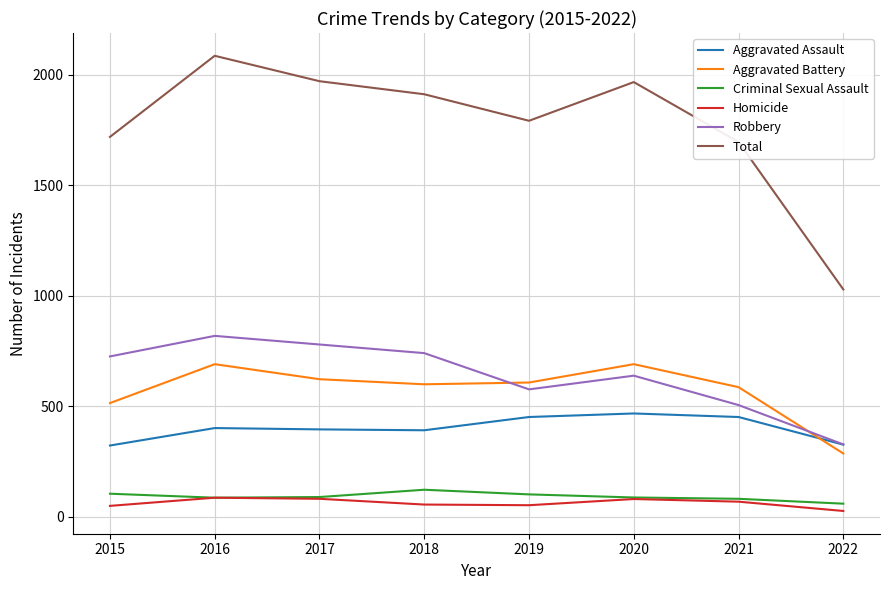

True or false: Homicide has a value of 56 at 2018.

True